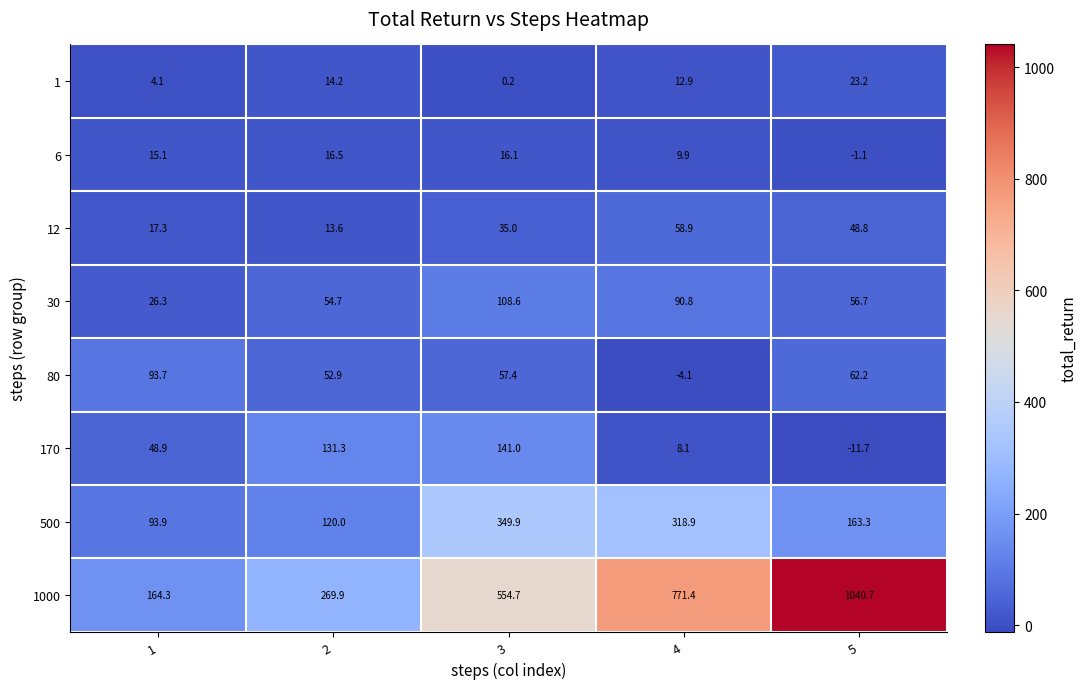

Which label corresponds to the largest value in the chart?

5